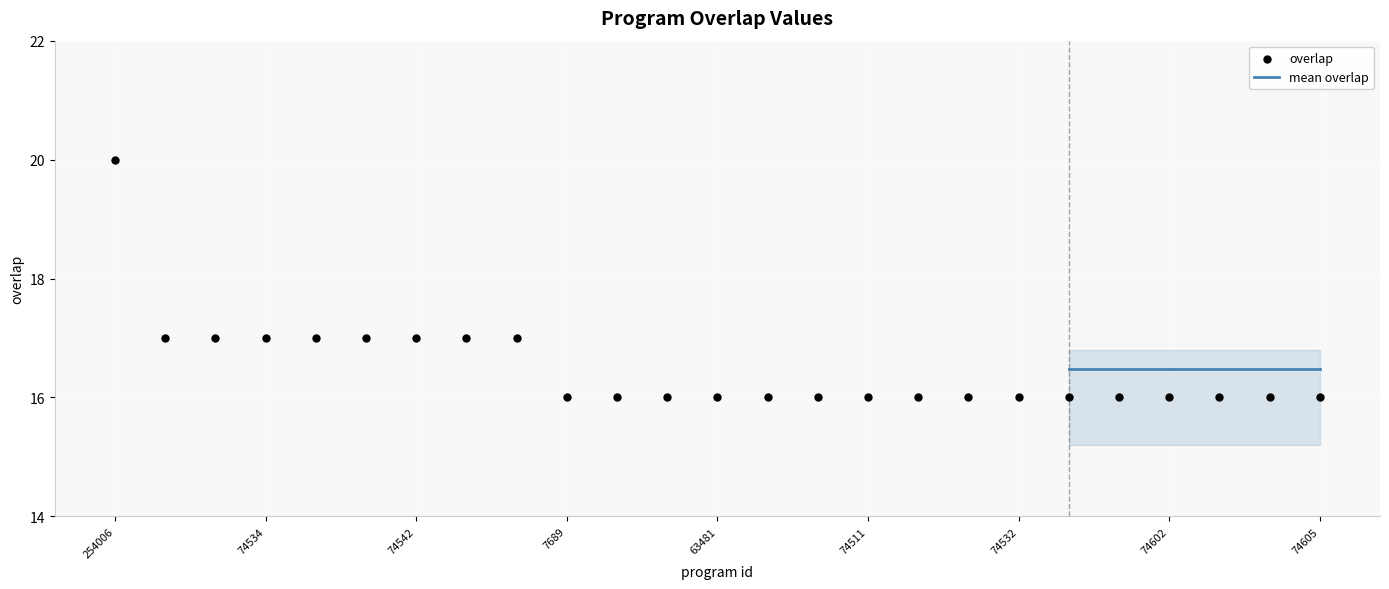

What is the range of Y values (max minus min)?

4